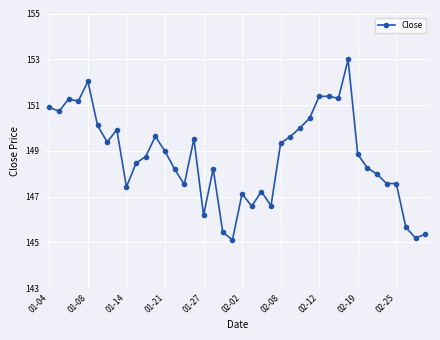

What is the sum of all values?

5949.3